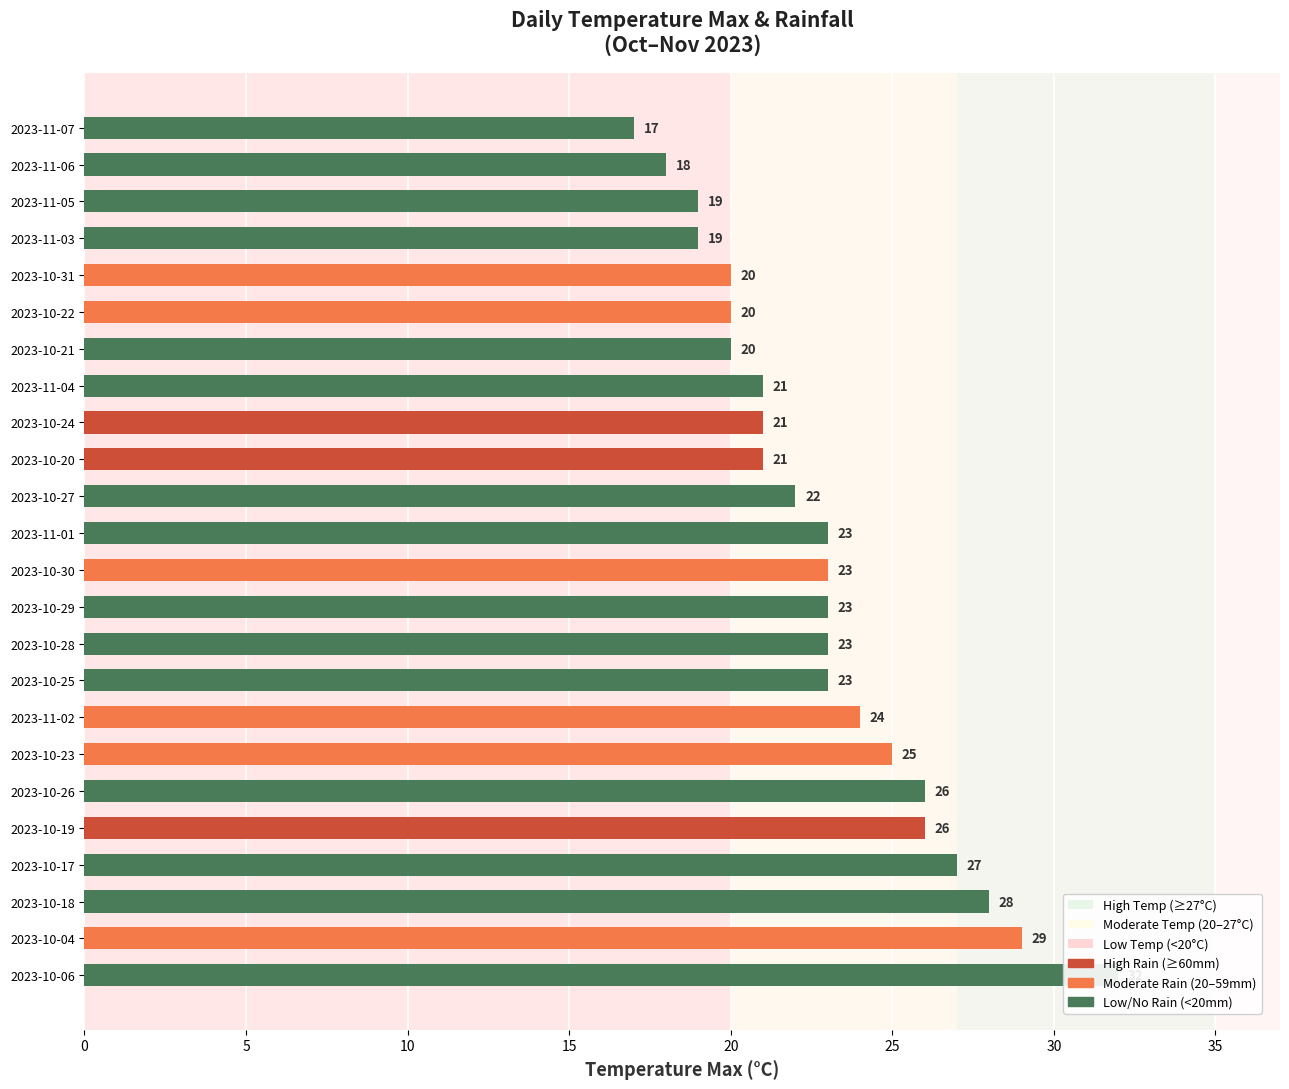

How many values exceed 23?

8